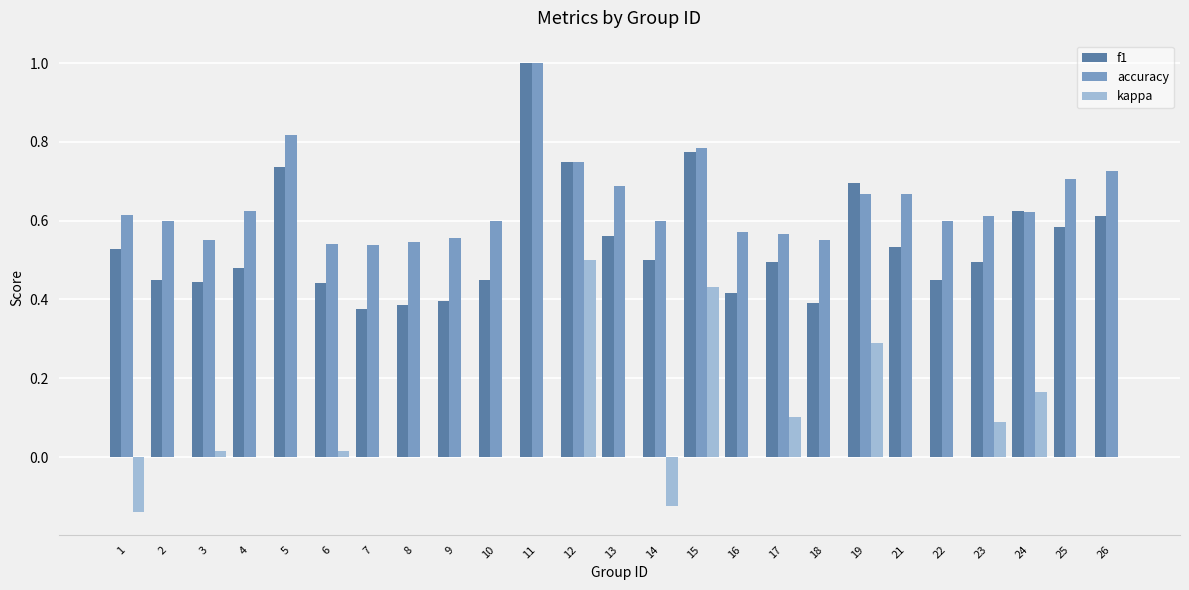

Count the number of categories in the chart.

25